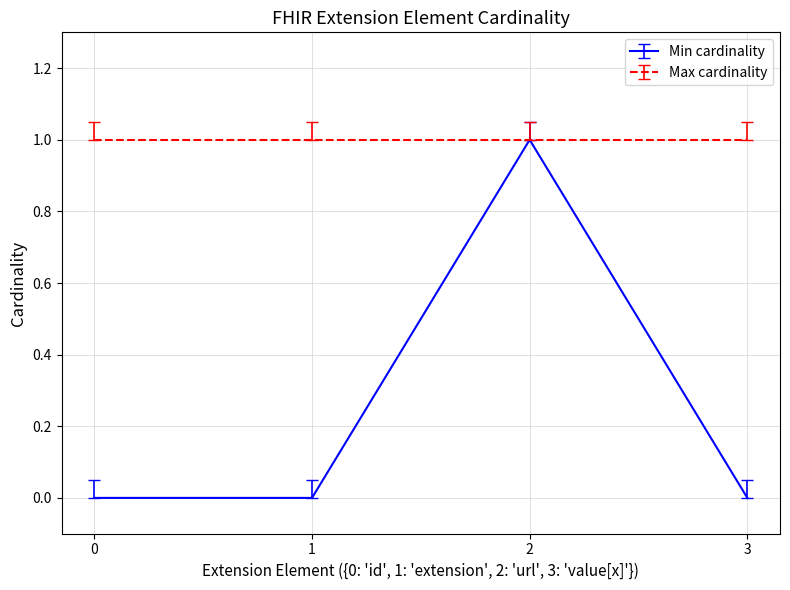

Which series has the widest spread of values?

Min cardinality